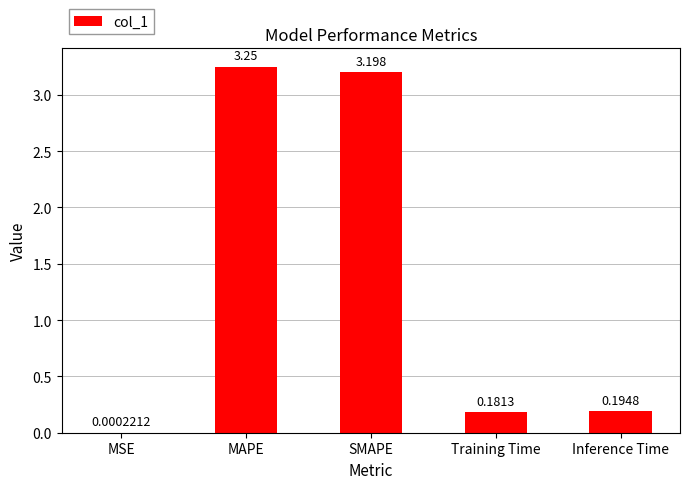

Which has a higher value, SMAPE or MSE?

SMAPE